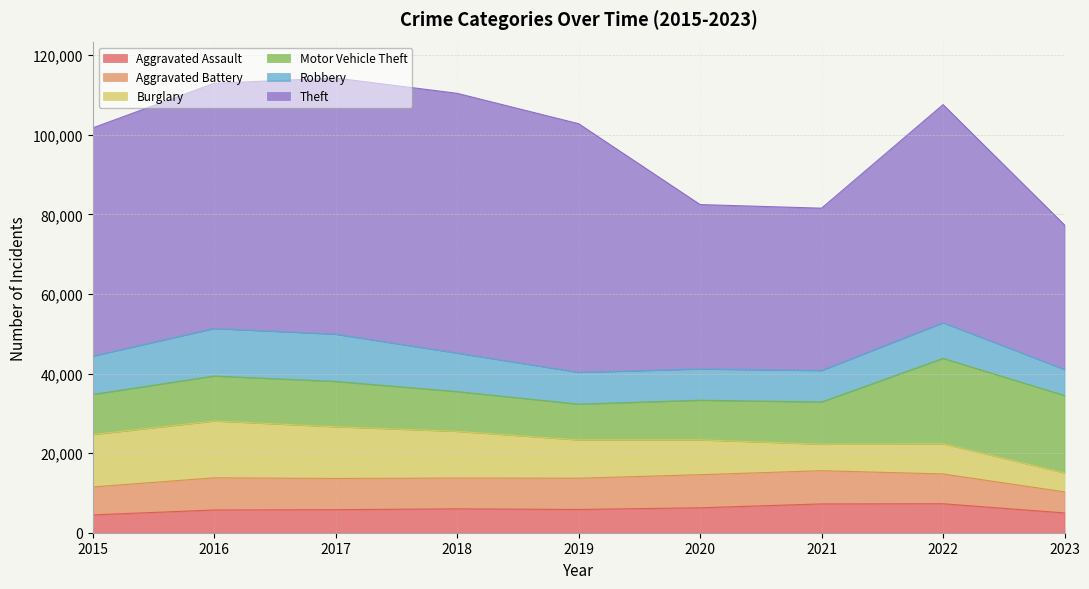

Reading right to left, transcribe all the data shown in this chart.

Aggravated Assault: 2023=4973	2022=7280	2021=7242	2020=6262	2019=5841	2018=6001	2017=5793	2016=5712	2015=4480
Aggravated Battery: 2023=5292	2022=7488	2021=8347	2020=8320	2019=7857	2018=7734	2017=7845	2016=8086	2015=7018
Burglary: 2023=4765	2022=7593	2021=6659	2020=8758	2019=9638	2018=11747	2017=13001	2016=14289	2015=13184
Motor Vehicle Theft: 2023=19448	2022=21450	2021=10602	2020=9959	2019=8977	2018=9985	2017=11380	2016=11286	2015=10068
Robbery: 2023=6555	2022=8965	2021=7918	2020=7855	2019=7995	2018=9681	2017=11880	2016=11960	2015=9638
Theft: 2023=36301	2022=54820	2021=40799	2020=41321	2019=62492	2018=65286	2017=64386	2016=61621	2015=57350